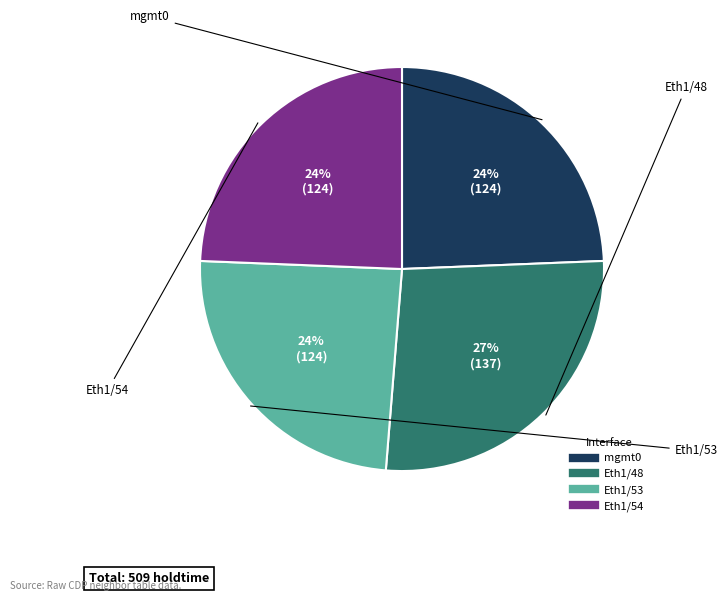

Does mgmt0 account for over 50% of the chart?

No